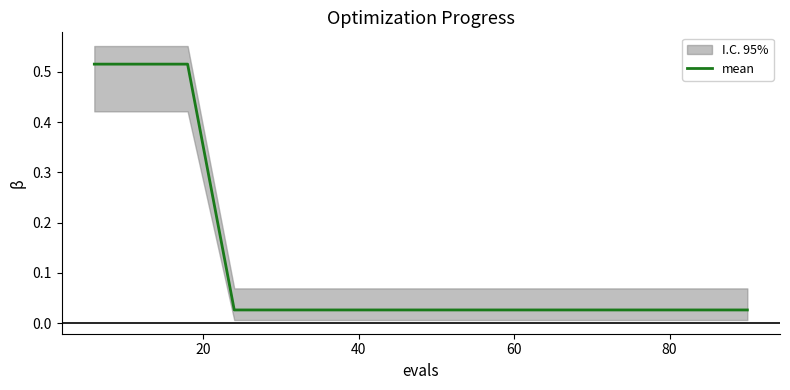

Reading left to right, what are all the values shown in this chart?

0.5	0.5	0.5	0.0	0.0	0.0	0.0	0.0	0.0	0.0	0.0	0.0	0.0	0.0	0.0